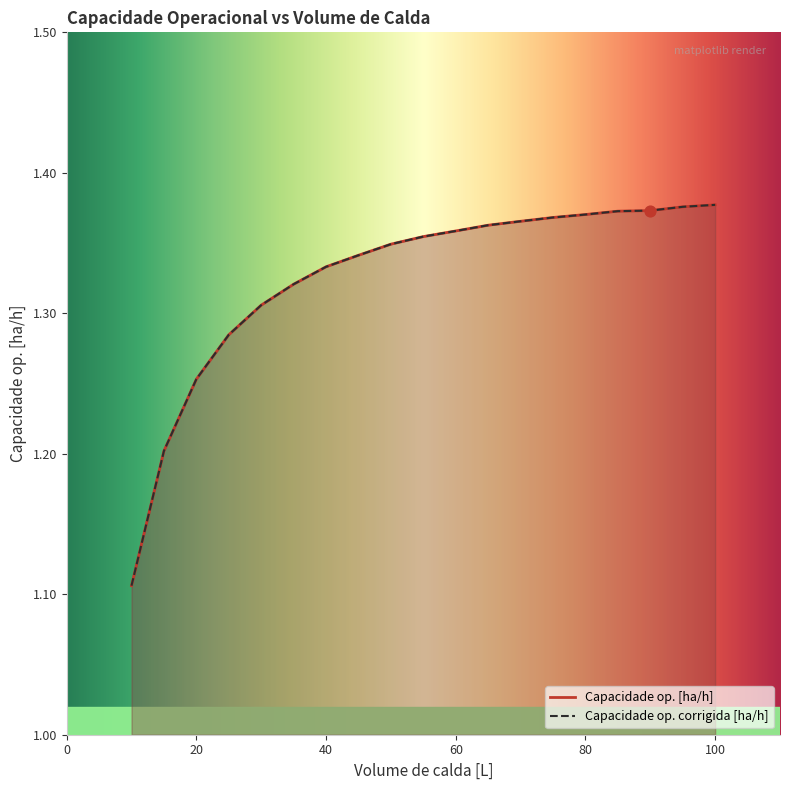

Is the value of Capacidade op. corrigida [ha/h] at 55 greater than the value of Capacidade op. [ha/h] at 90?

No